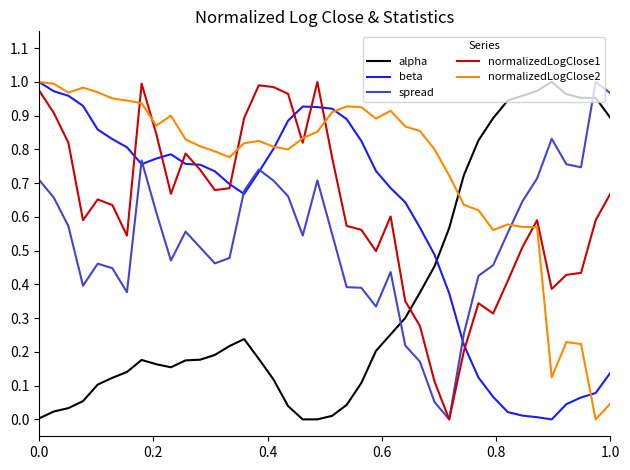

Which series ends up on top after the final intersection of alpha and normalizedLogClose1?

alpha